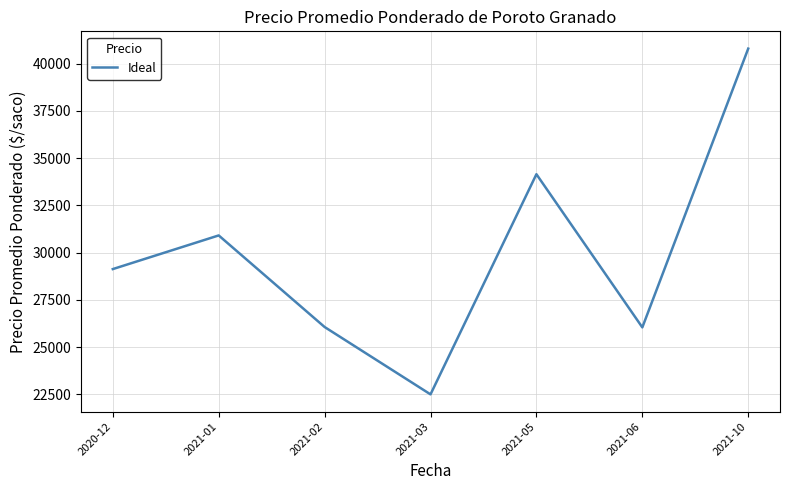

What is the difference between the maximum and minimum values?

18307